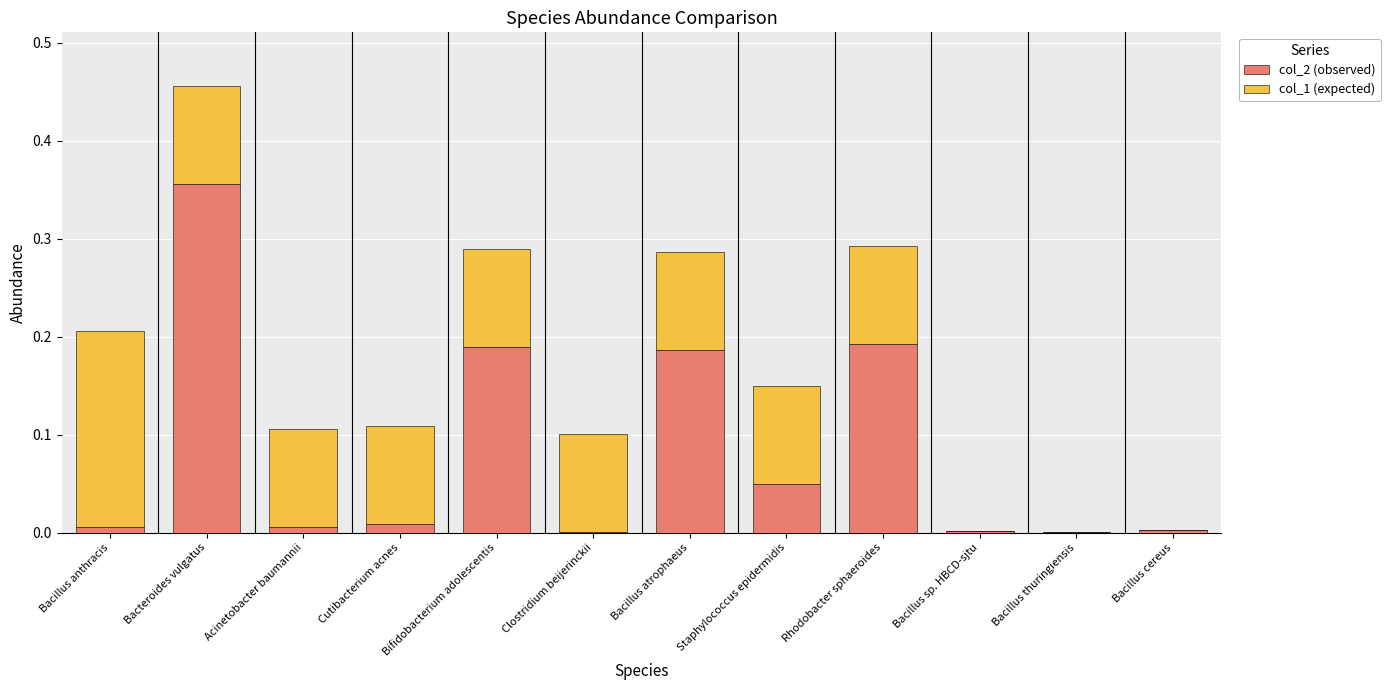

The value of col_2 (observed) at Bacteroides vulgatus is 0.5. True or false?

False